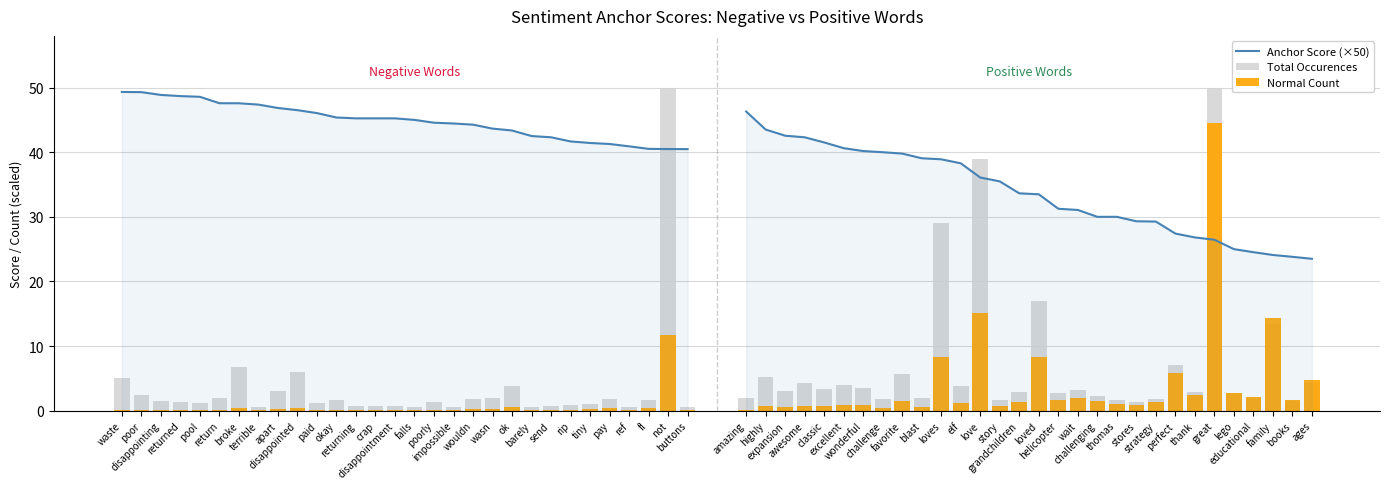

Does the chart contain any negative values?

No